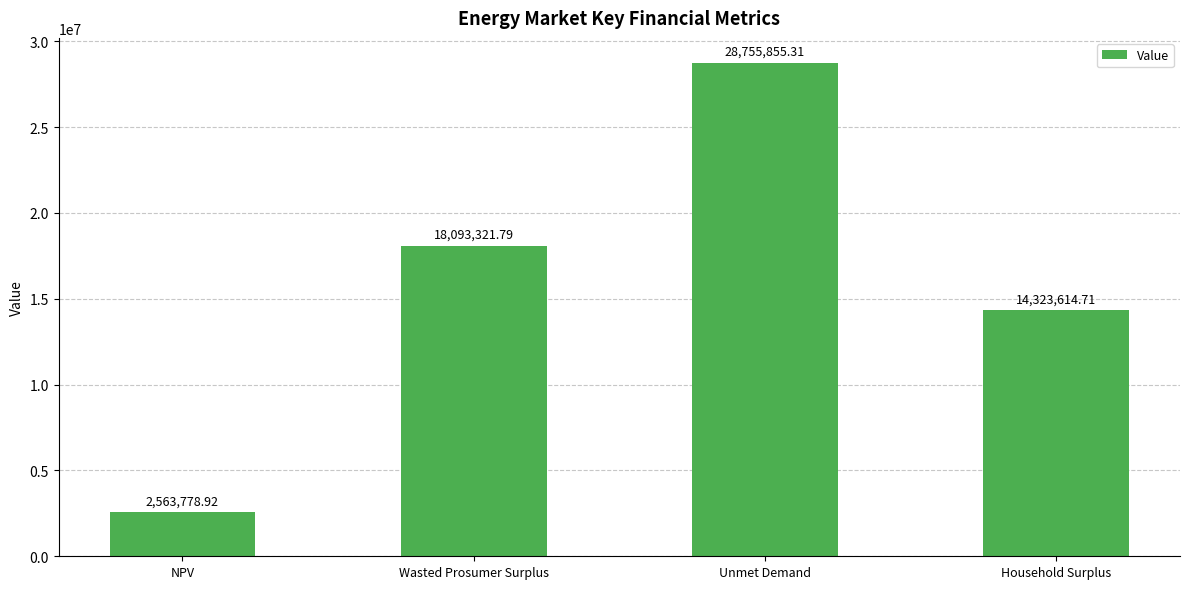

Approximately how many times larger is the value at Wasted Prosumer Surplus compared to Household Surplus?

1.3